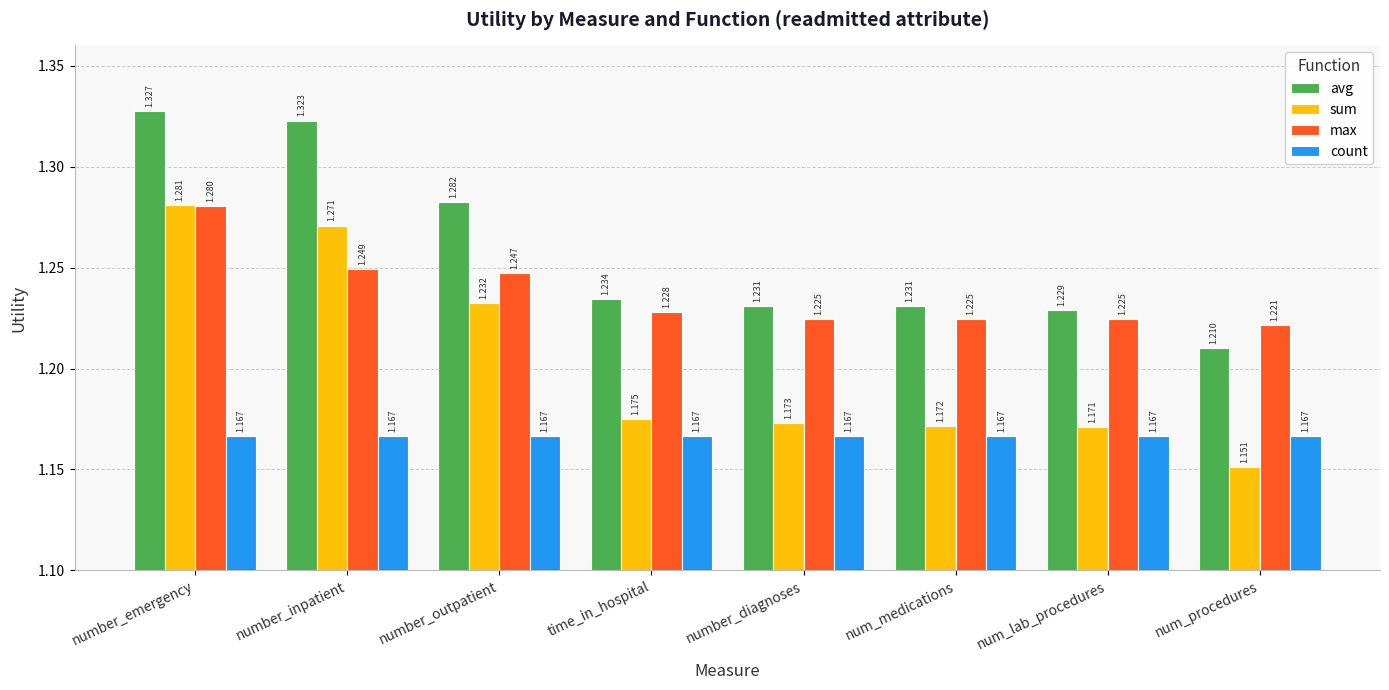

Which series has the widest spread of values?

sum